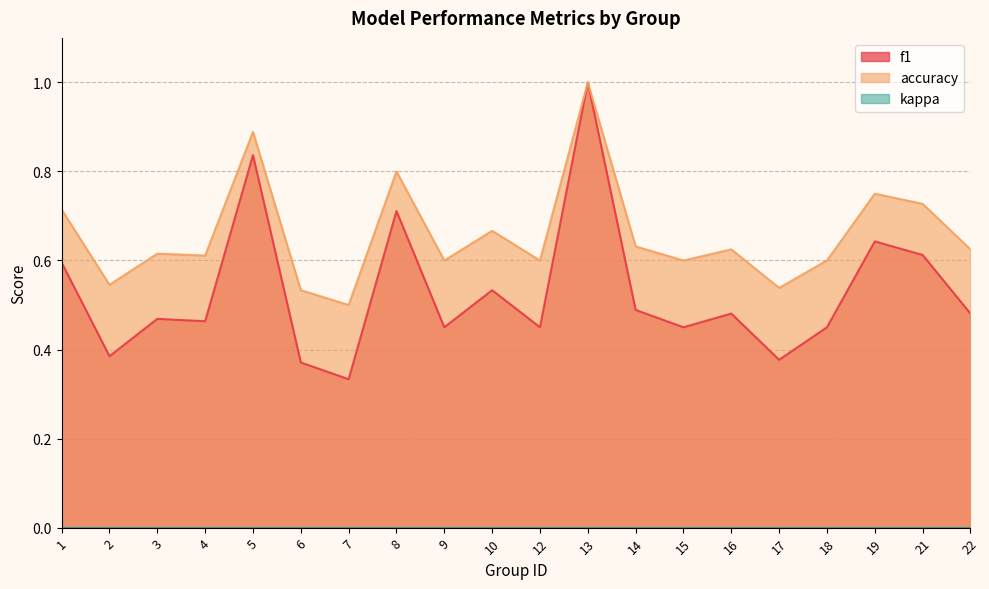

Rank the series by their maximum value, from highest to lowest.

f1, accuracy